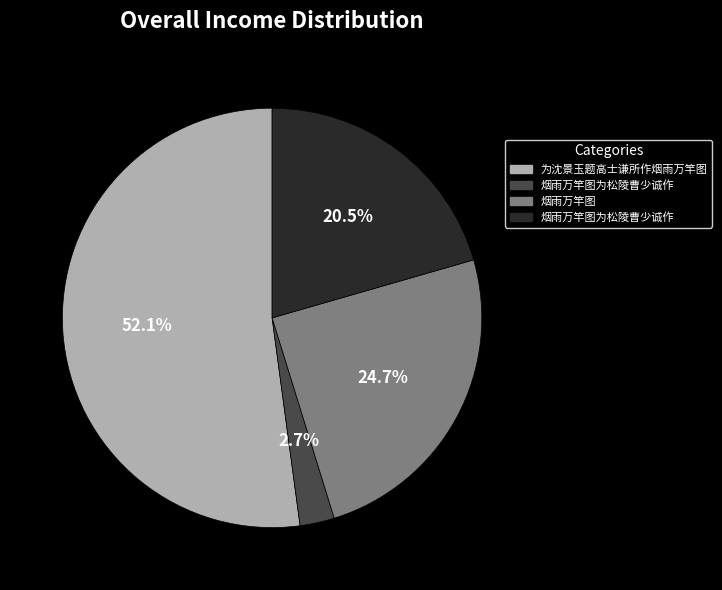

Is there any slice that represents more than half of the pie?

Yes